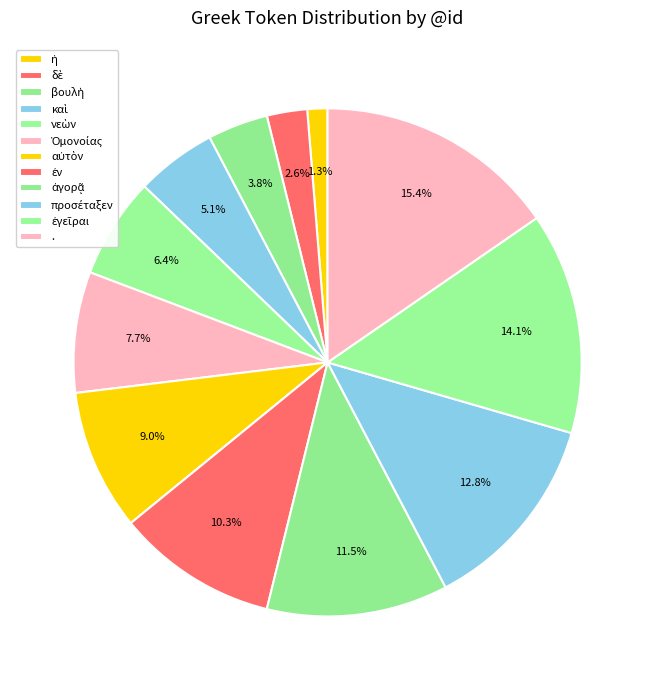

The ἀγορᾷ slice represents 1% of the pie. True or false?

False